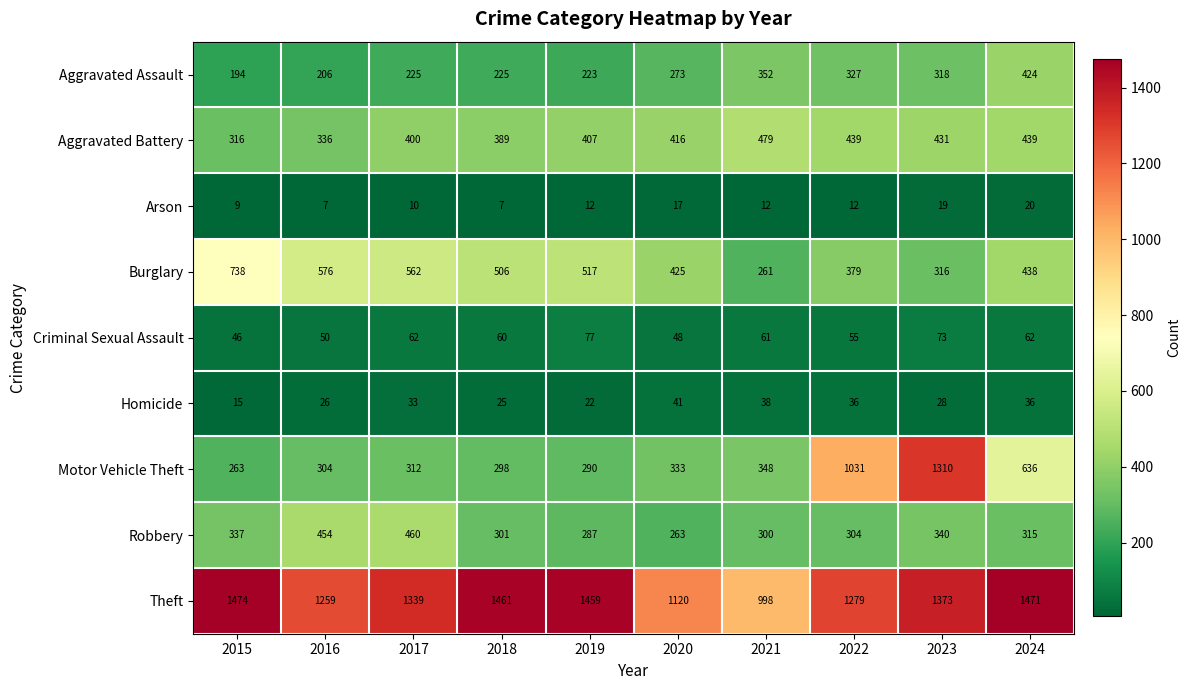

Which label corresponds to the largest value in the chart?

2015